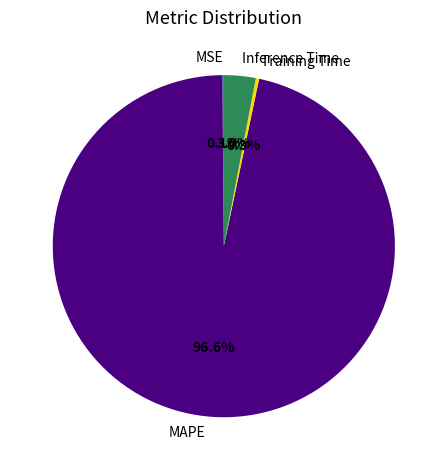

Combined, what portion of the pie is Training Time and MAPE?

96.9%